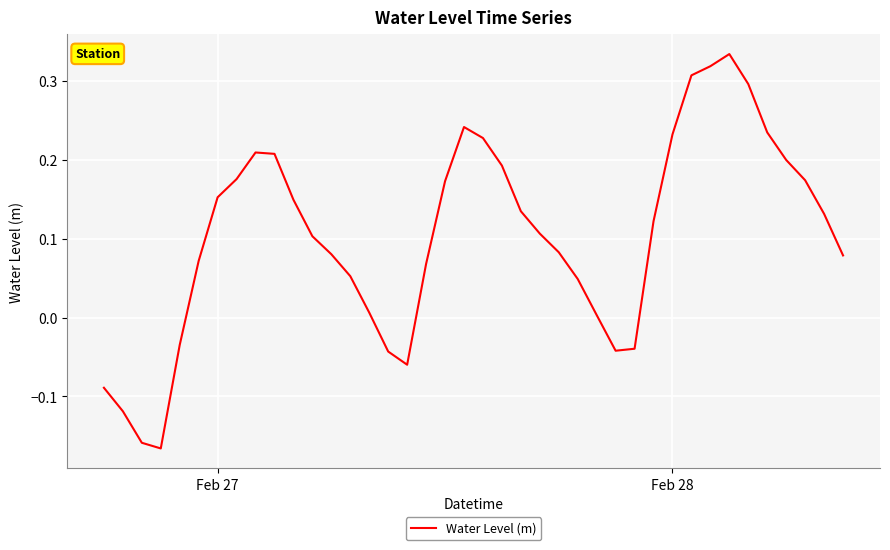

What is the difference between the maximum and minimum values?

0.5